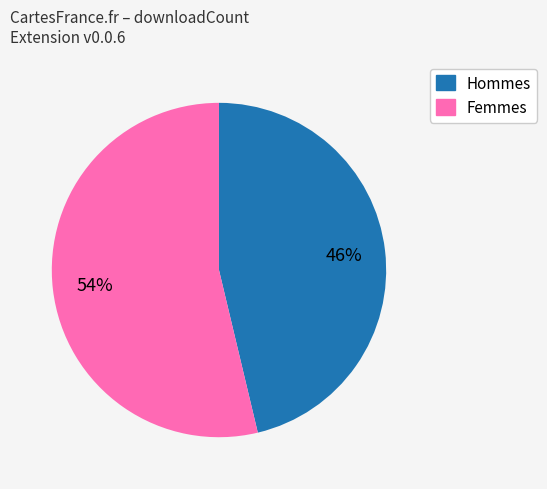

Is there a majority slice in this chart?

Yes